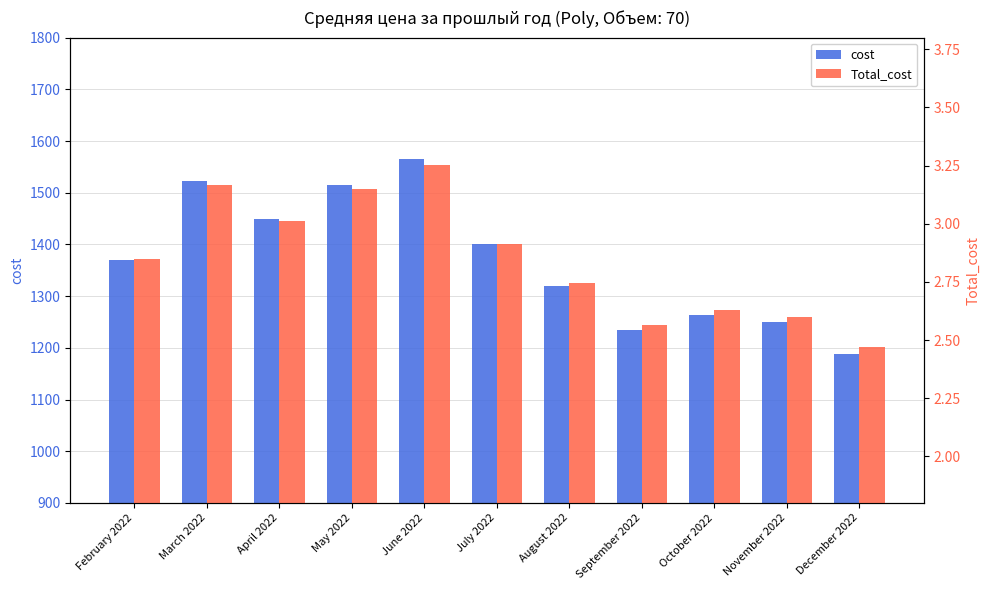

Reading right to left, transcribe all the data shown in this chart.

cost: 1188.3	1250.8	1263.9	1234.5	1319.9	1401.2	1564.6	1515.2	1449.5	1523.6	1369.9
Total_cost: 2.5	2.6	2.6	2.6	2.7	2.9	3.3	3.2	3.0	3.2	2.8